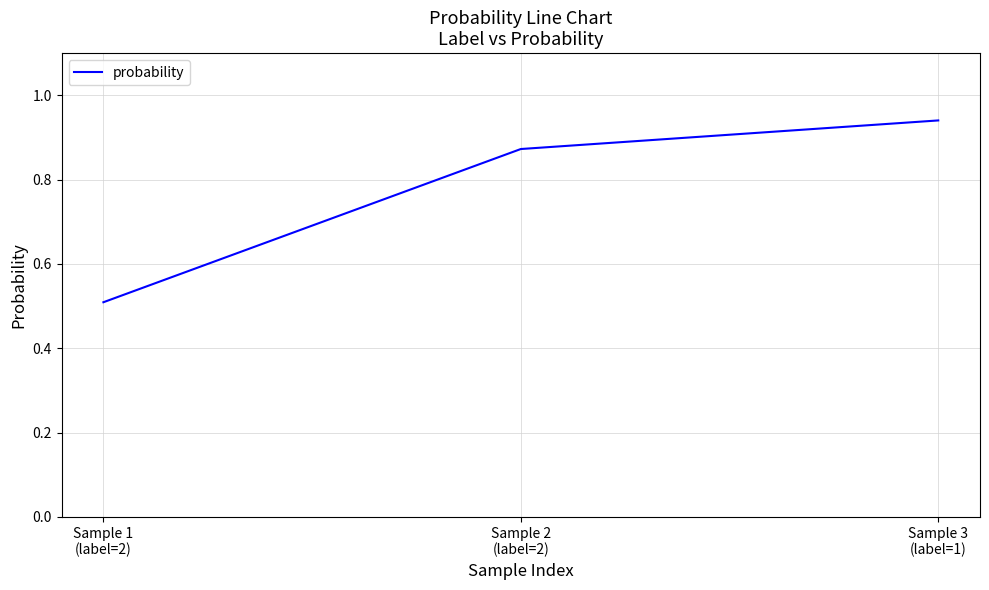

Is it true that the value at Sample 2
(label=2) is 1.4?

False